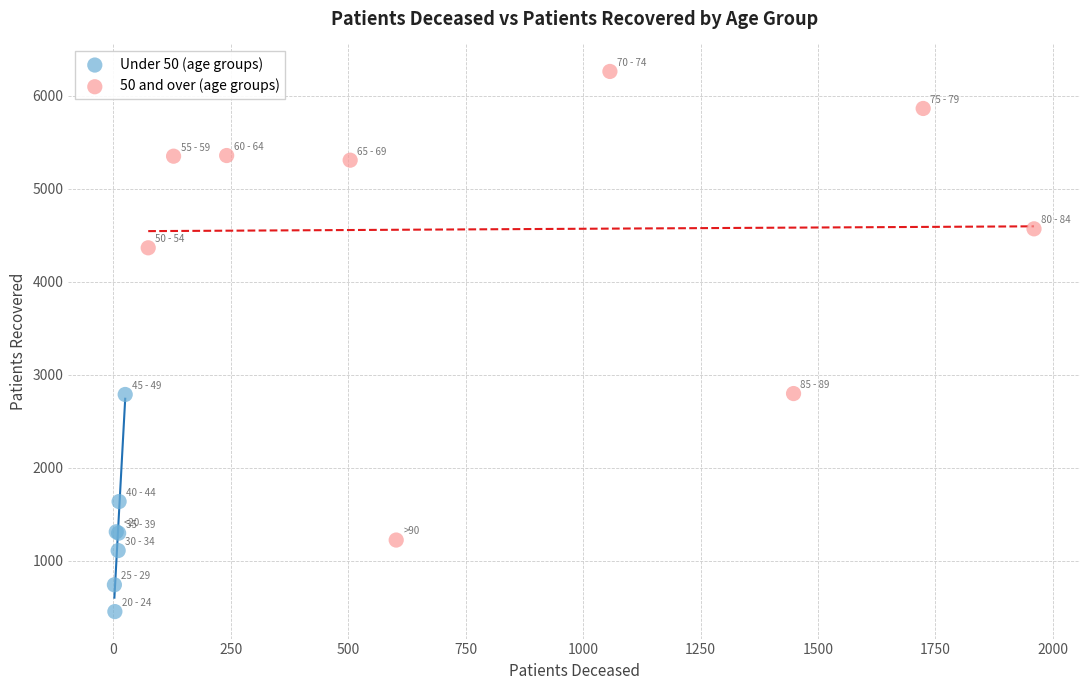

Which series has the largest Y range (max minus min)?

50 and over (age groups)